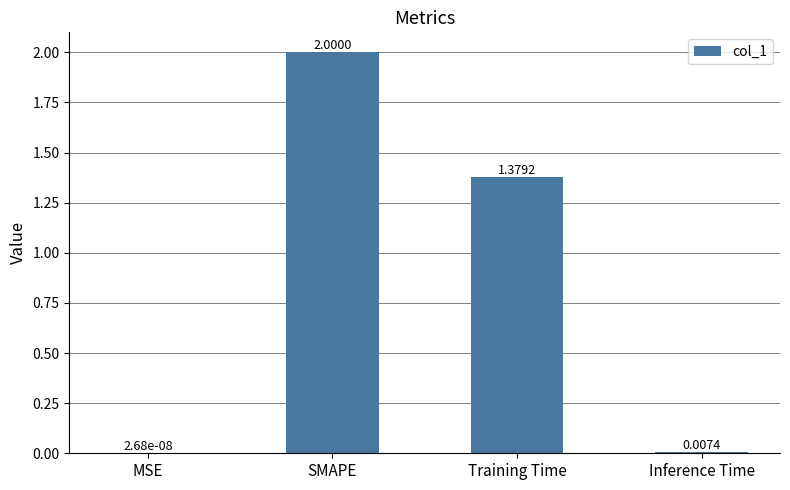

Are the bars grouped side by side (vs. stacked)?

No